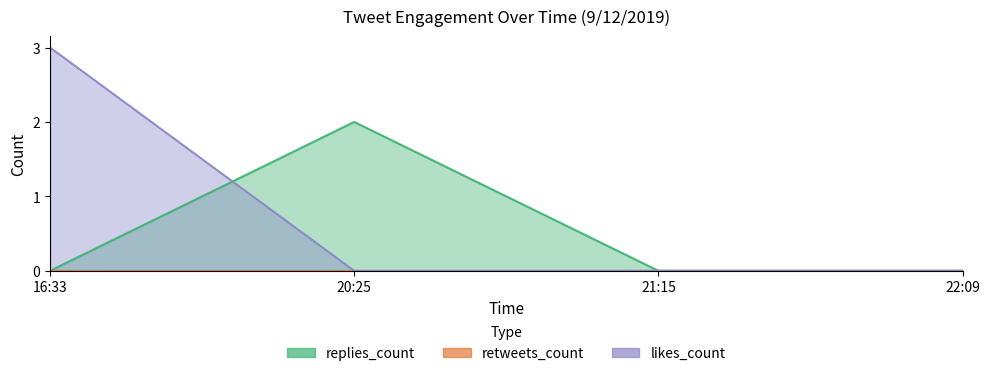

At which category does replies_count reach its first local peak?

20:25